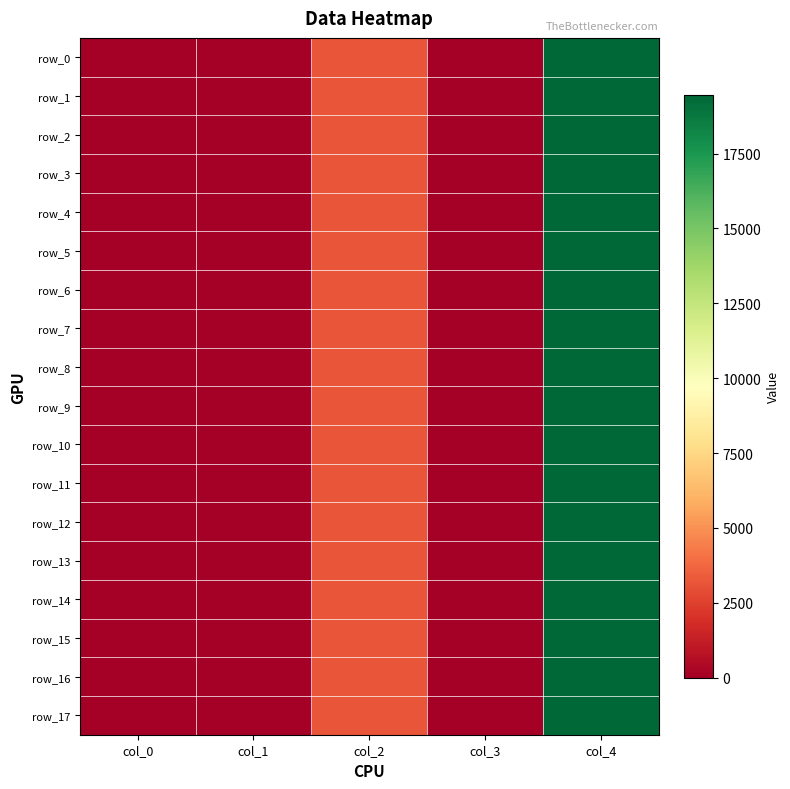

Which label corresponds to the largest value in the chart?

col_4